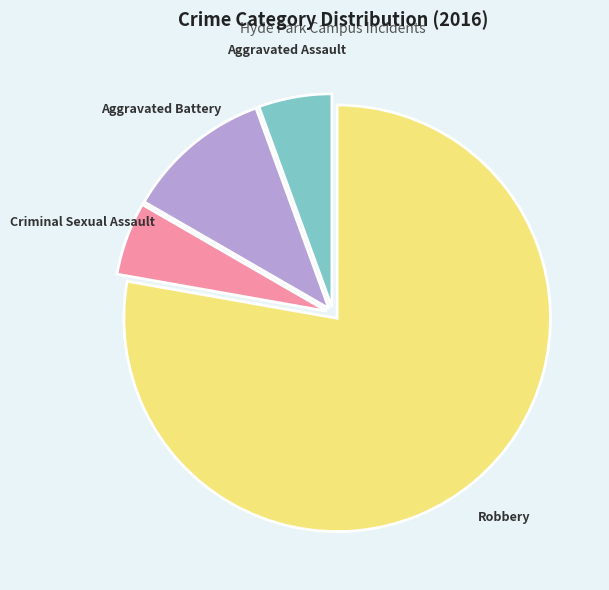

Combined, do Aggravated Battery and Criminal Sexual Assault account for over 50%?

No